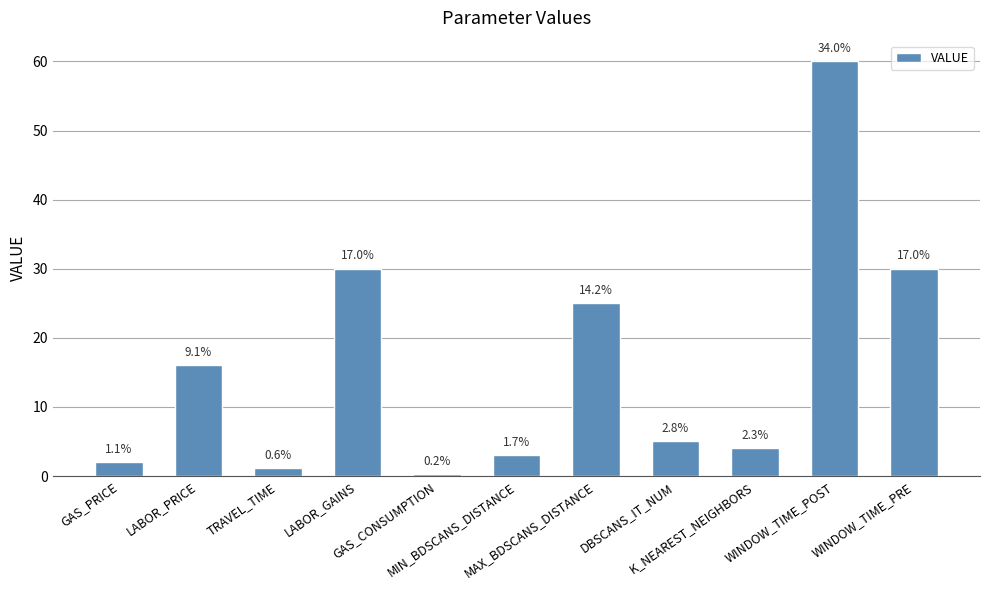

How many bars are there in total?

11